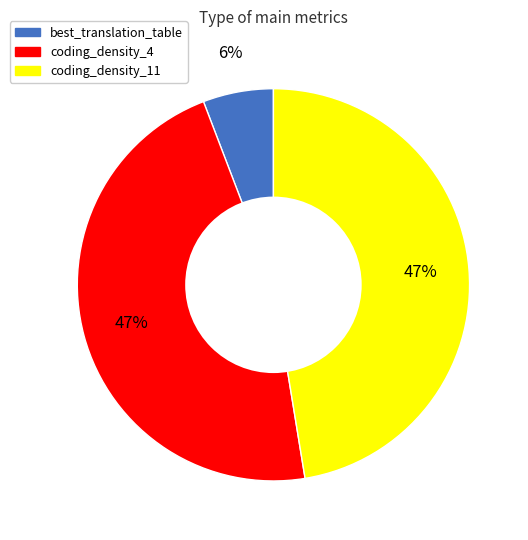

Which category has the smallest portion of the pie?

best_translation_table